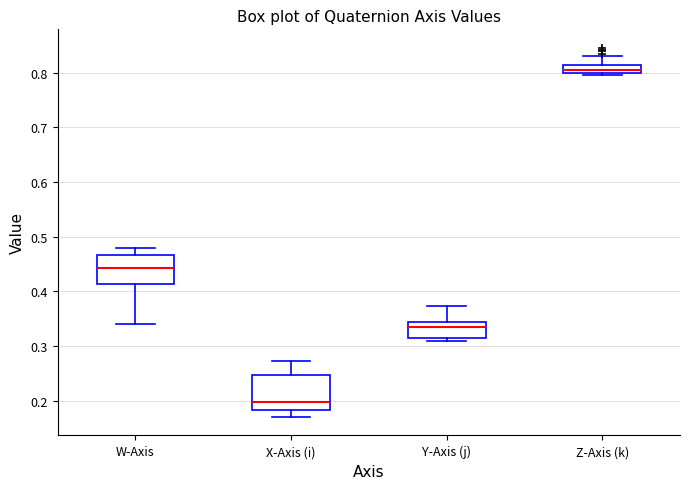

Where does the lower whisker of the box for W-Axis end on the y-axis? The values are not printed on the chart, so give them approximately, as read against the axis.

0.34